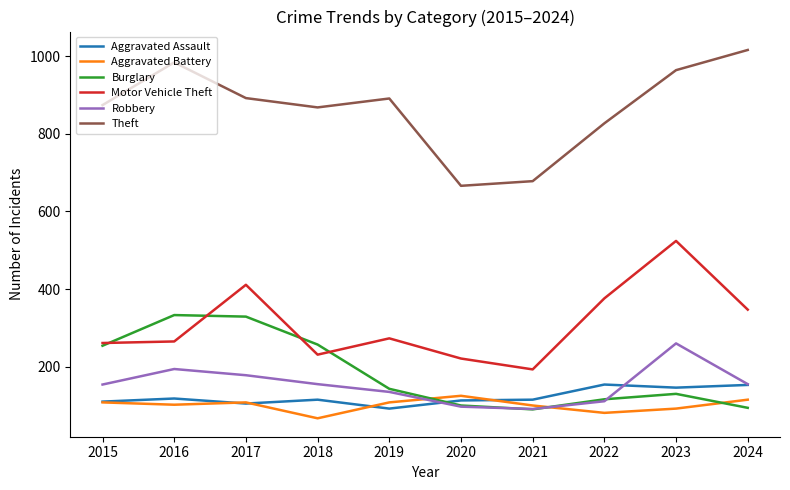

Between 2016 and 2018, which series saw the biggest shift?

Theft